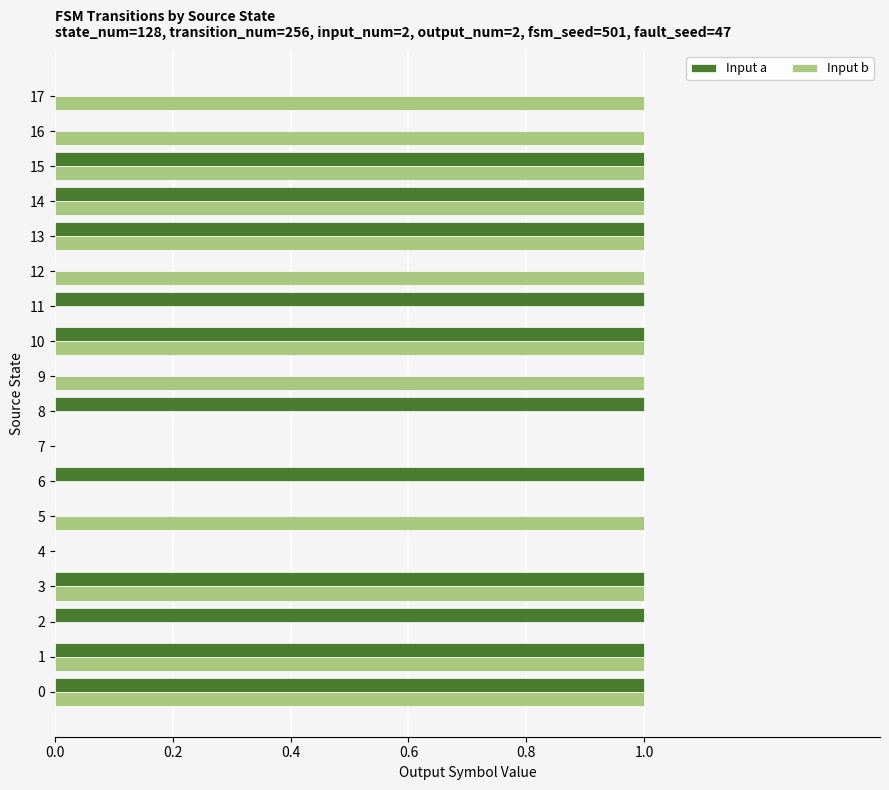

The Input b series shows 0 at 1. True or false?

False